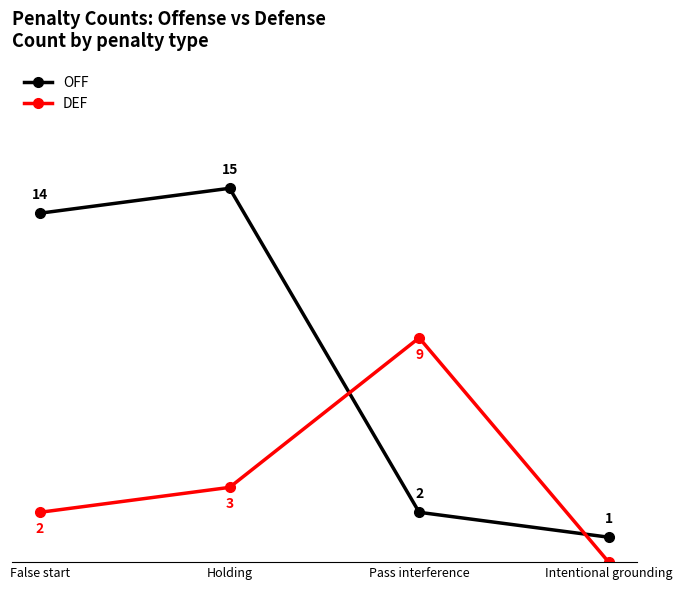

What is the label of the 4th point from the right?

False start